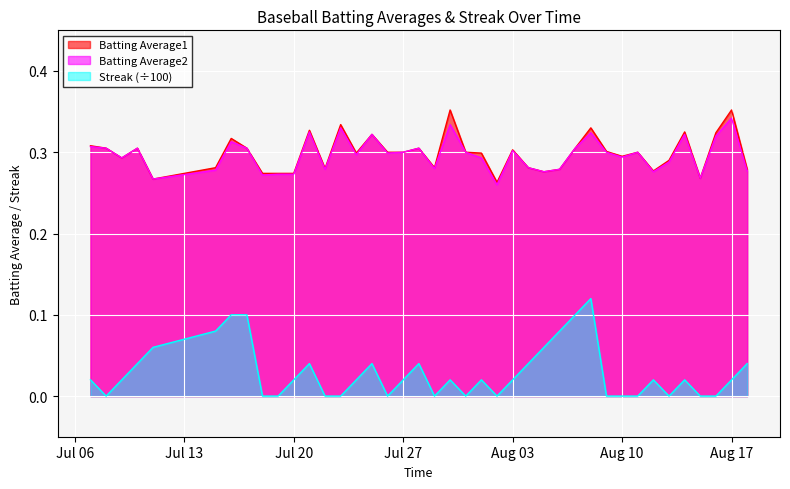

How many lines are shown in the chart?

3